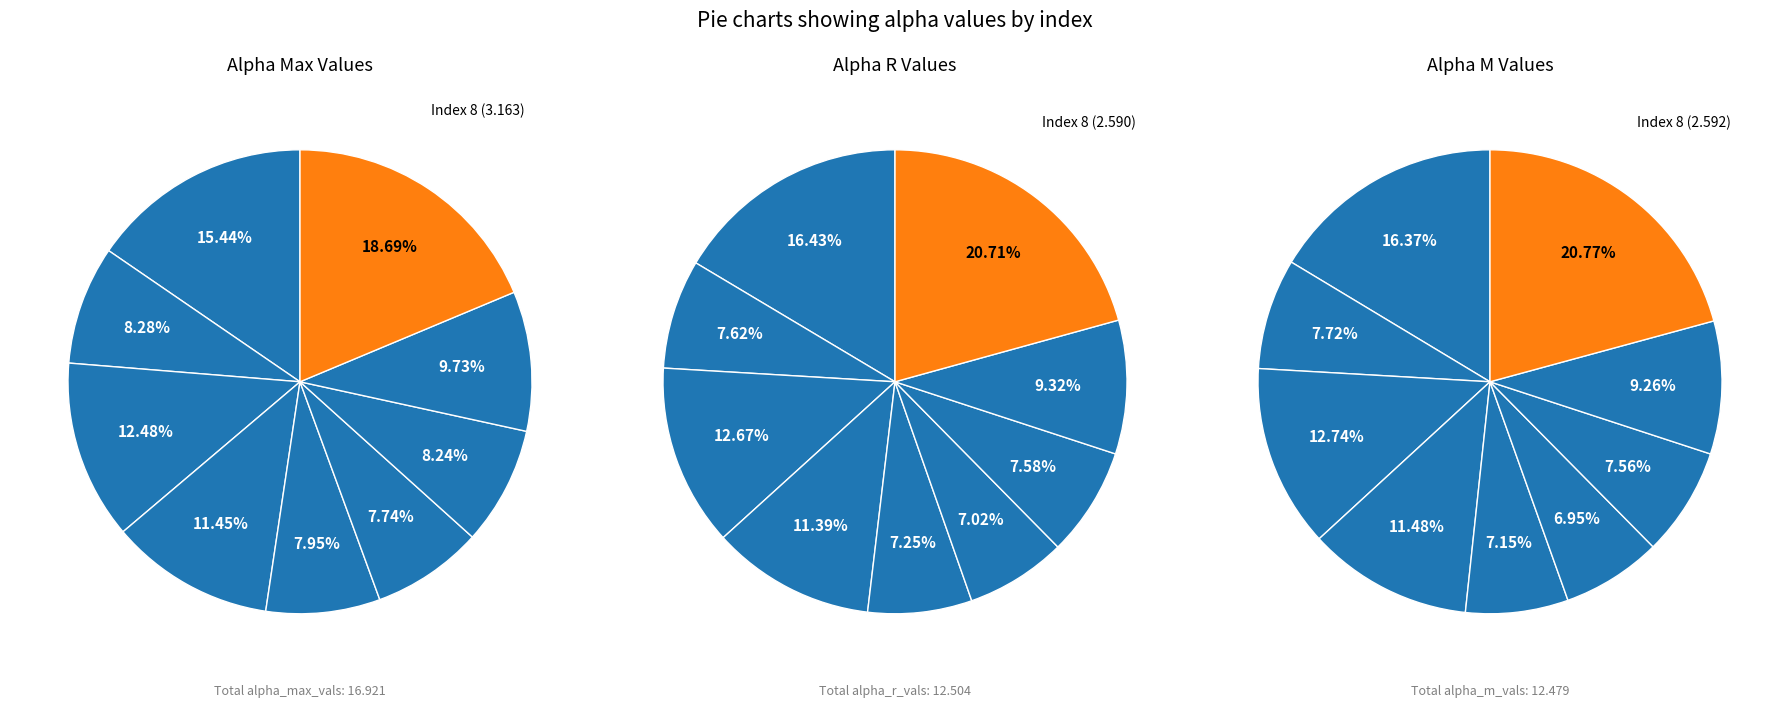

Count the number of slices in the pie.

9